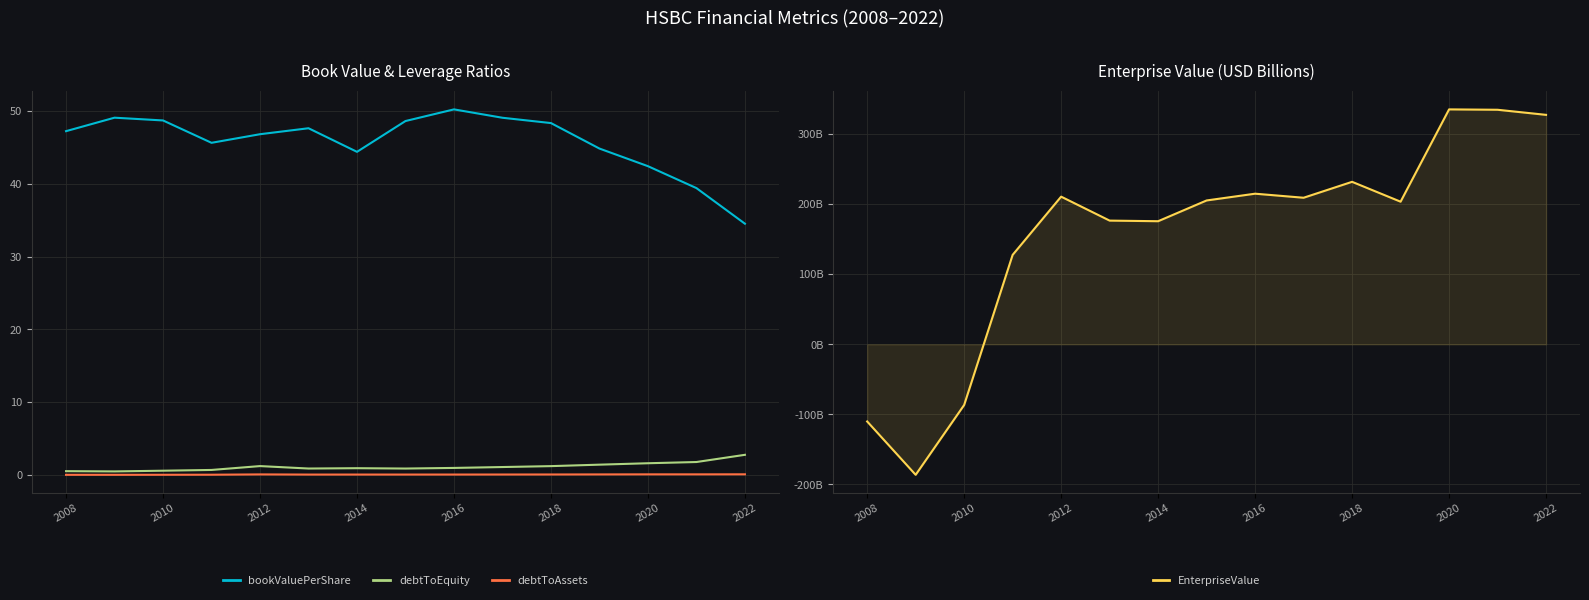

What is the difference between the maximum and minimum values in the debtToAssets series?

0.1